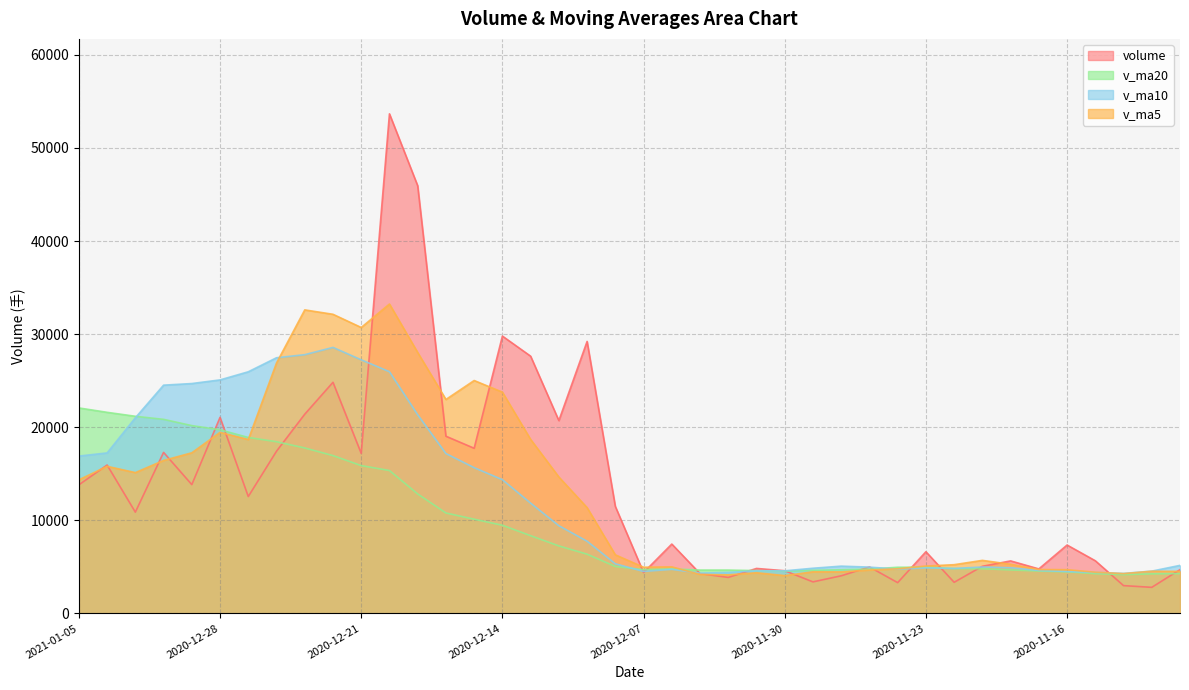

What is the difference between the v_ma5 values at 2020-11-17 and 2020-11-26?

252.4